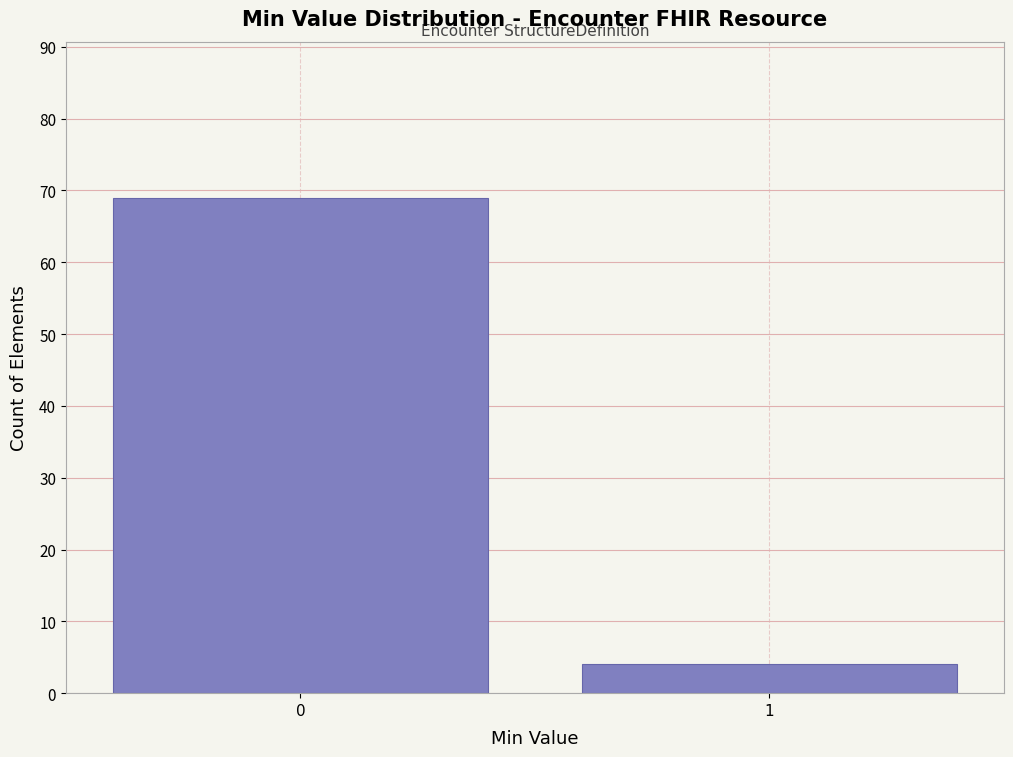

Reading left to right, extract all data points from this chart.

69	4